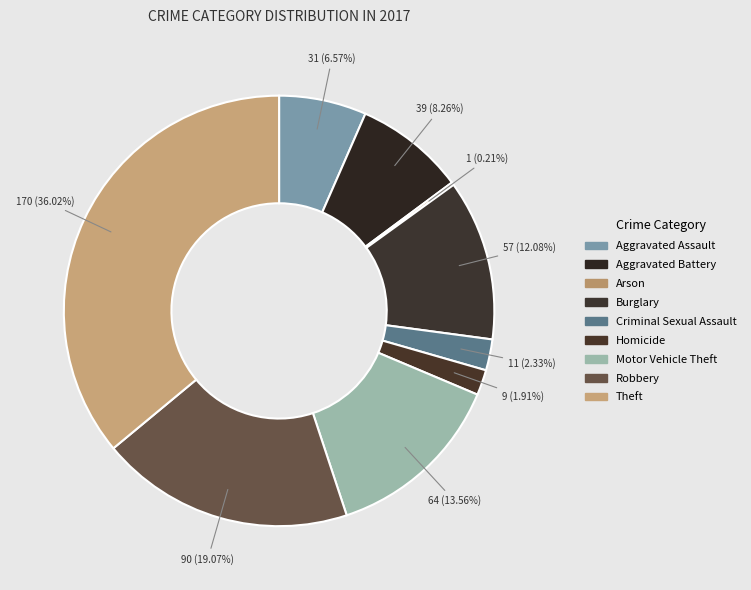

To the nearest percent, what is the average slice percentage?

11%